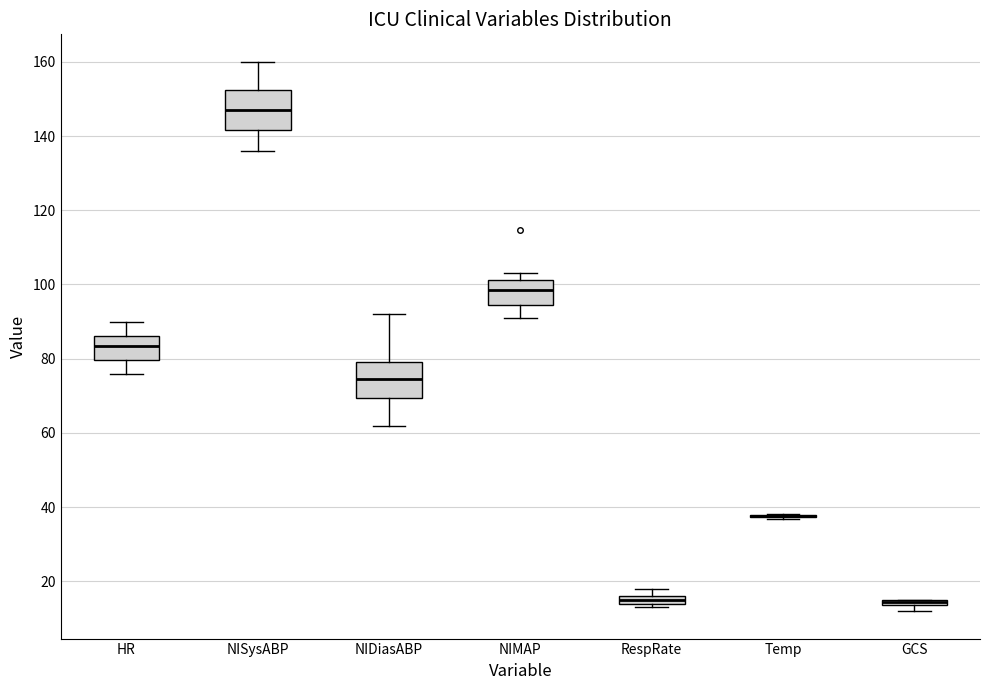

Where is the lower edge of the box for NIMAP on the y-axis? The values are not printed on the chart, so give them approximately, as read against the axis.

94